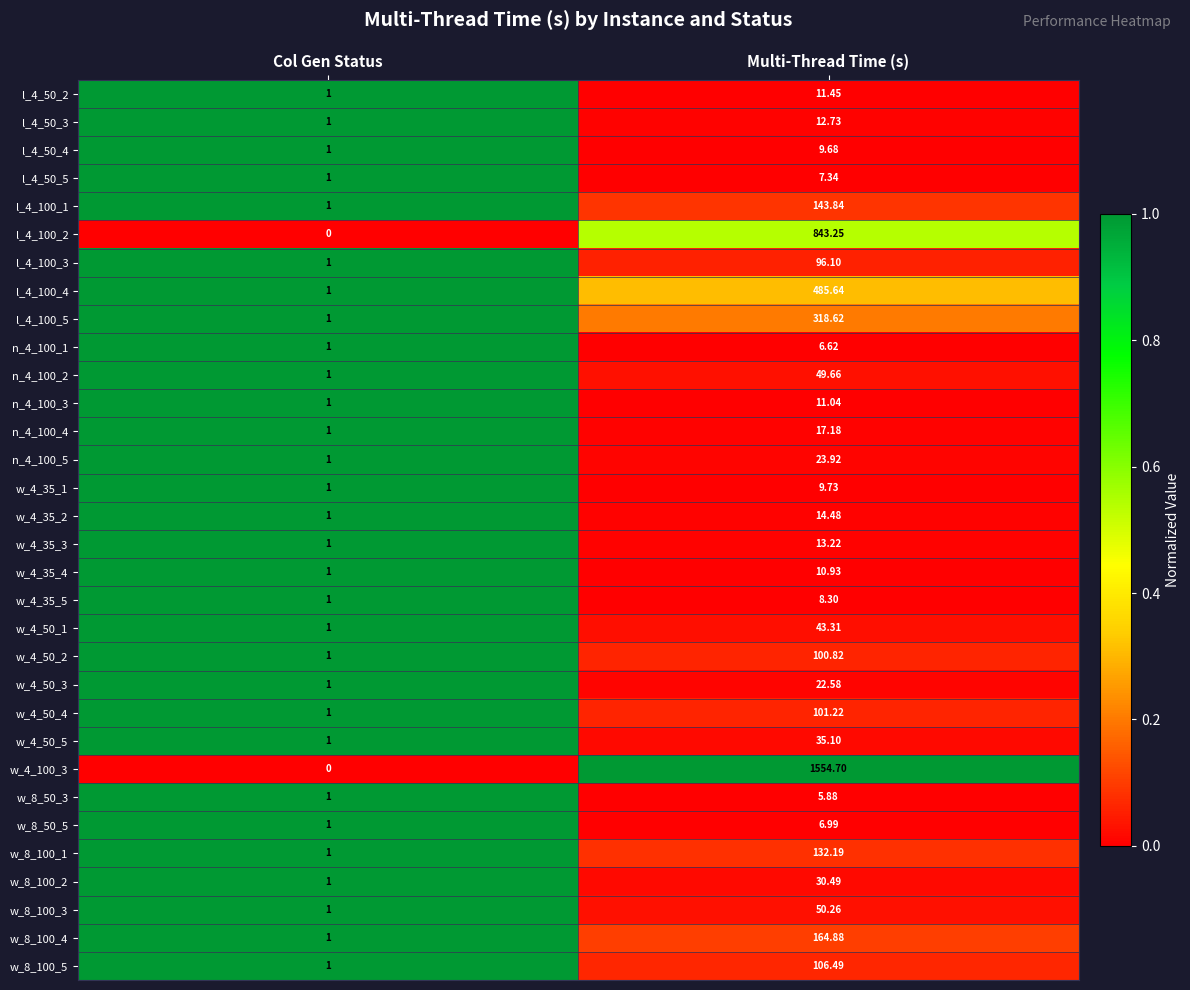

At which category is the sum across all series the highest?

Multi-Thread Time (s)